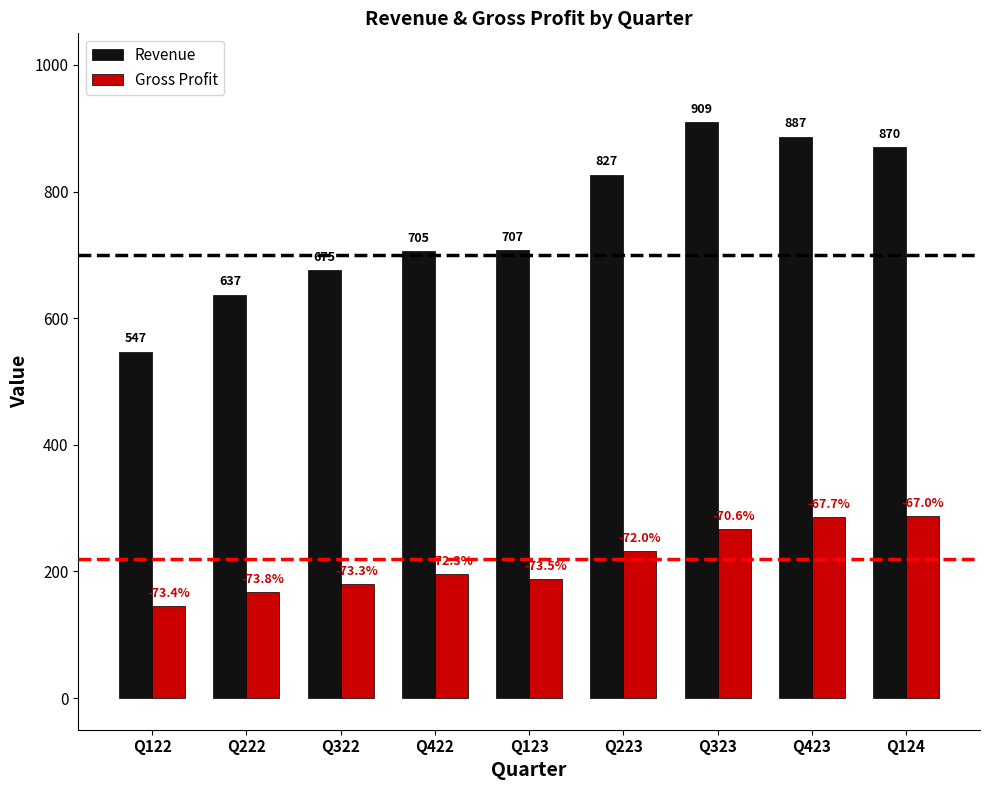

What are all the series names shown in the legend?

Revenue, Gross Profit